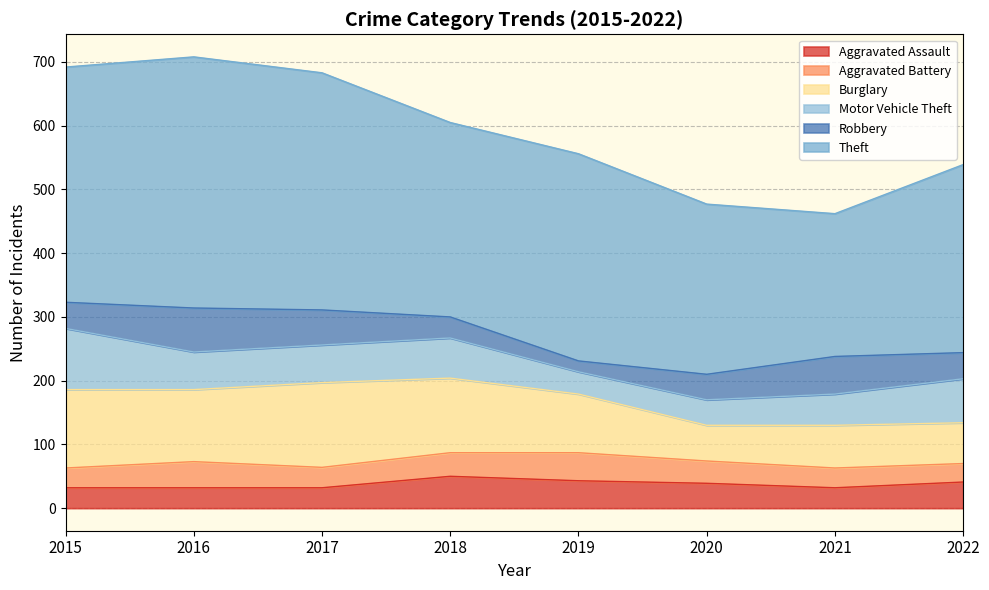

How many data points does each series have?

8